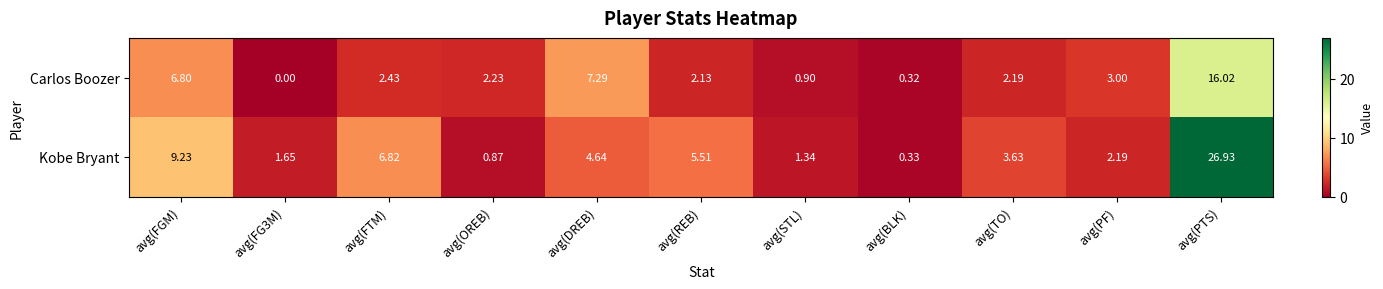

Between avg(OREB) and avg(PTS), which series saw the biggest shift?

Kobe Bryant